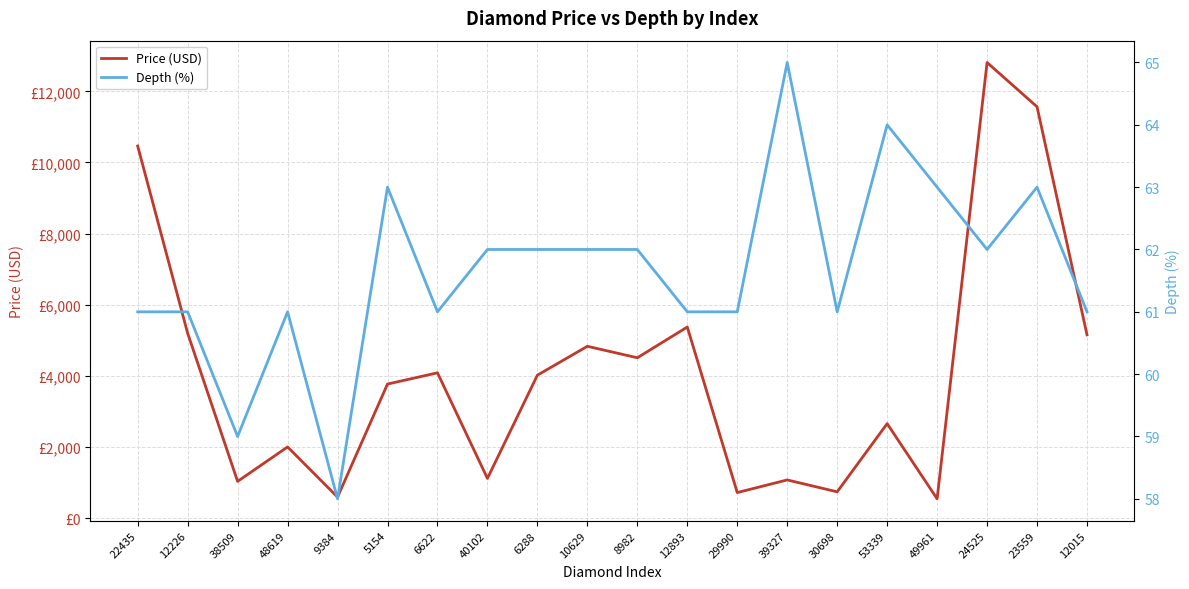

List the series in order of their peak value, lowest first.

Depth (%), Price (USD)